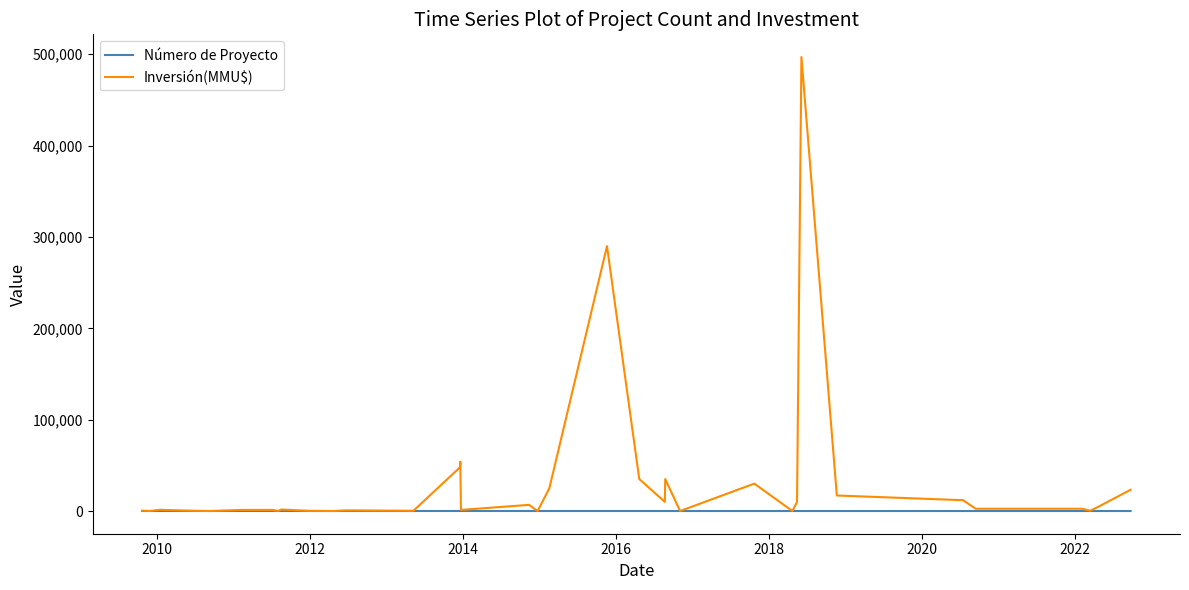

How many values in the Inversión(MMU$) series are below 1650?

20